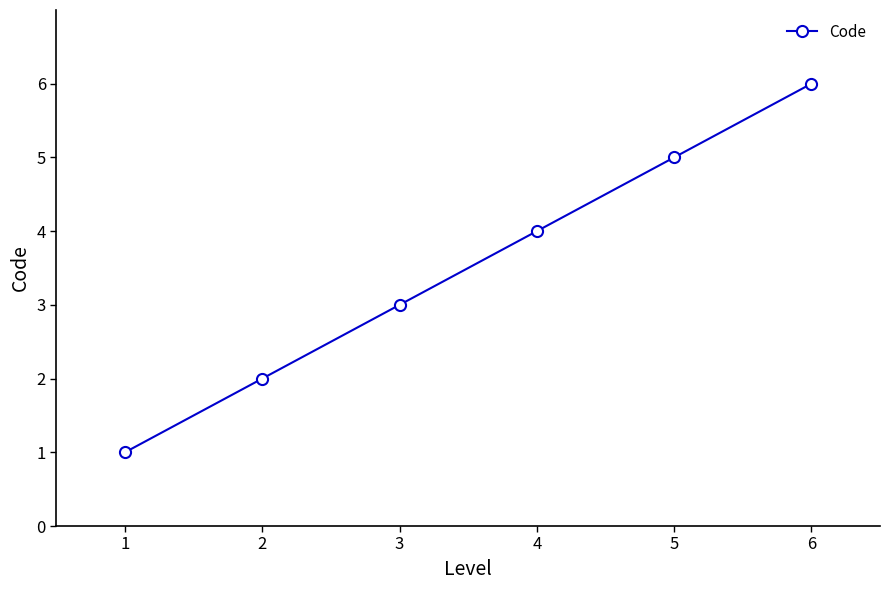

What value does the data have at 6?

6